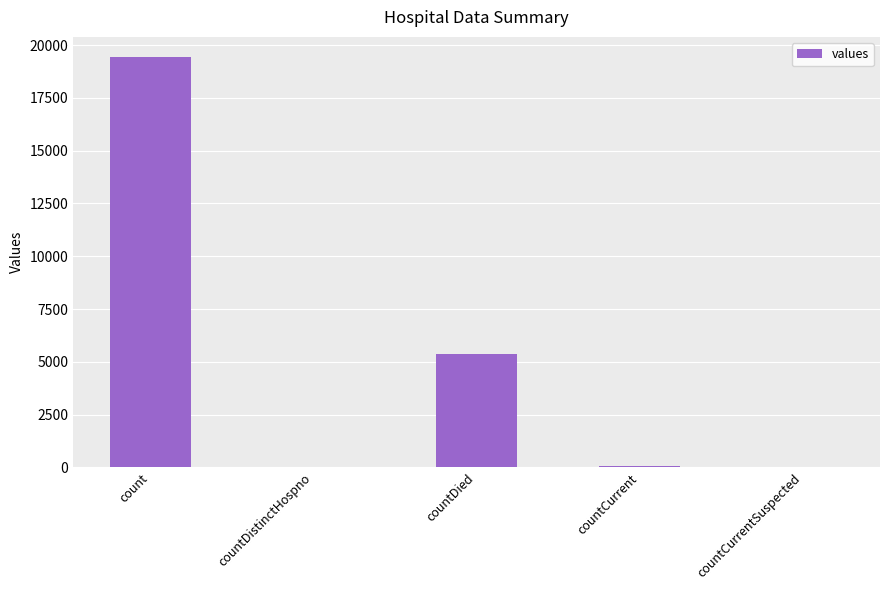

Count the number of data series in this chart.

1